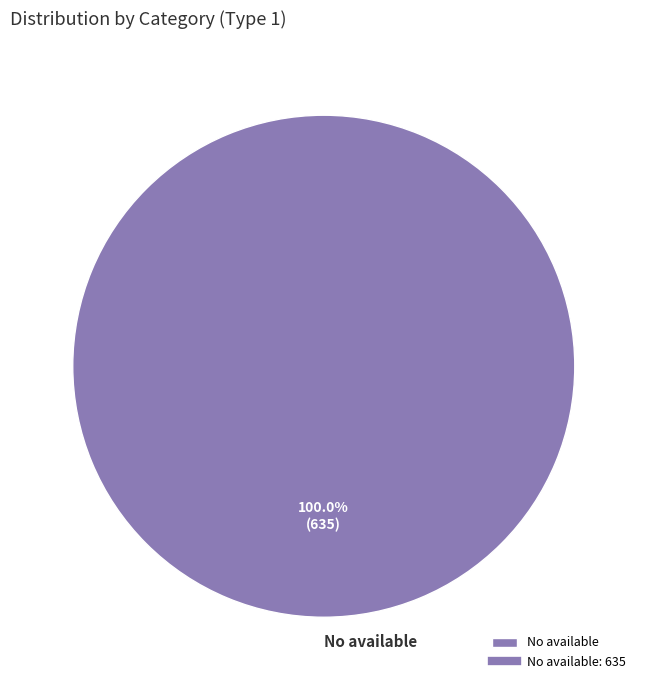

Which category accounts for the majority?

No available